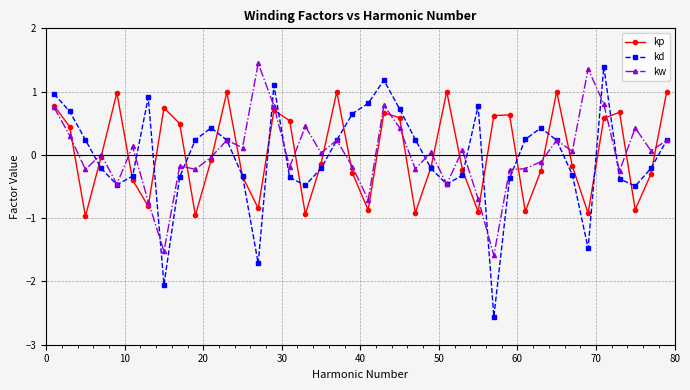

True or false: kd has more than 0 interior local peaks.

True